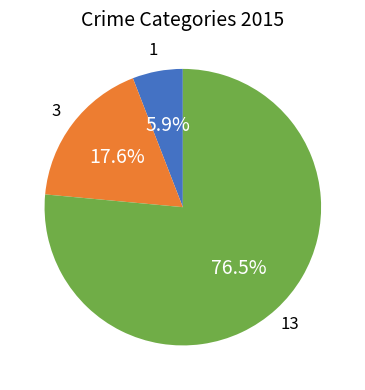

Does any single category account for the majority?

Yes